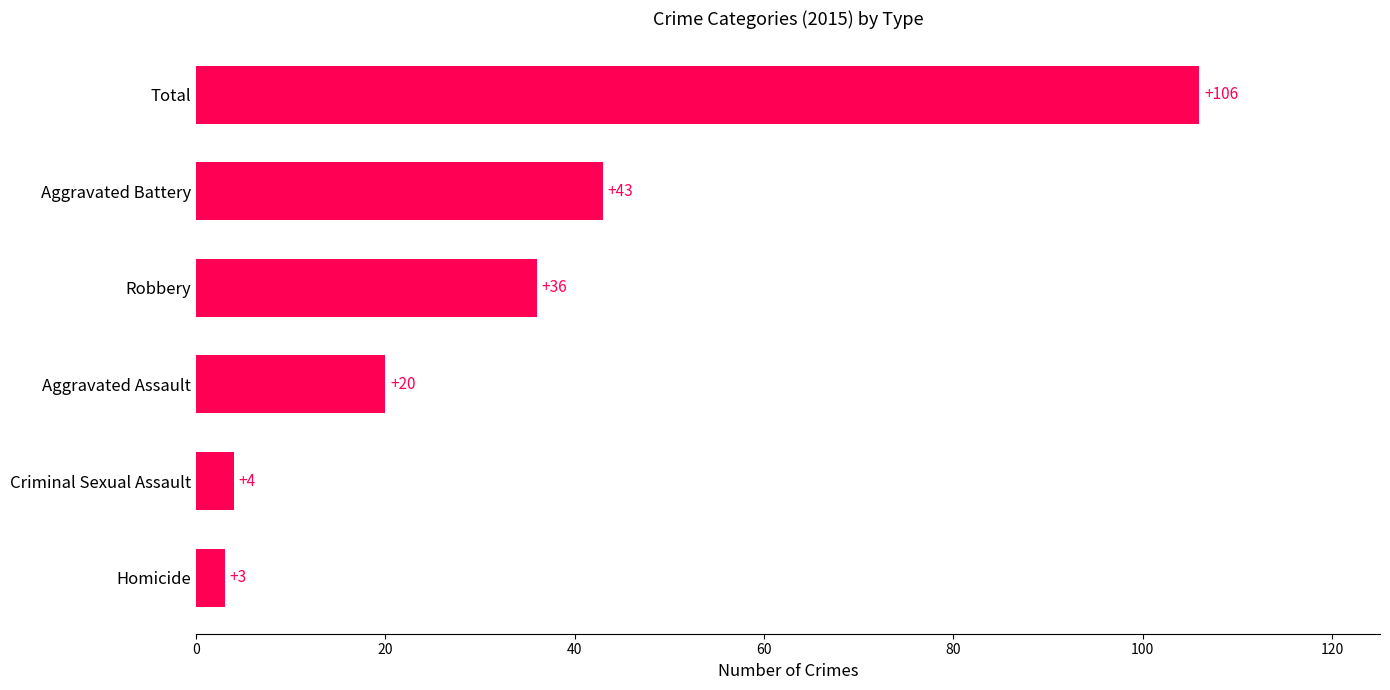

Does the chart contain any negative values?

No